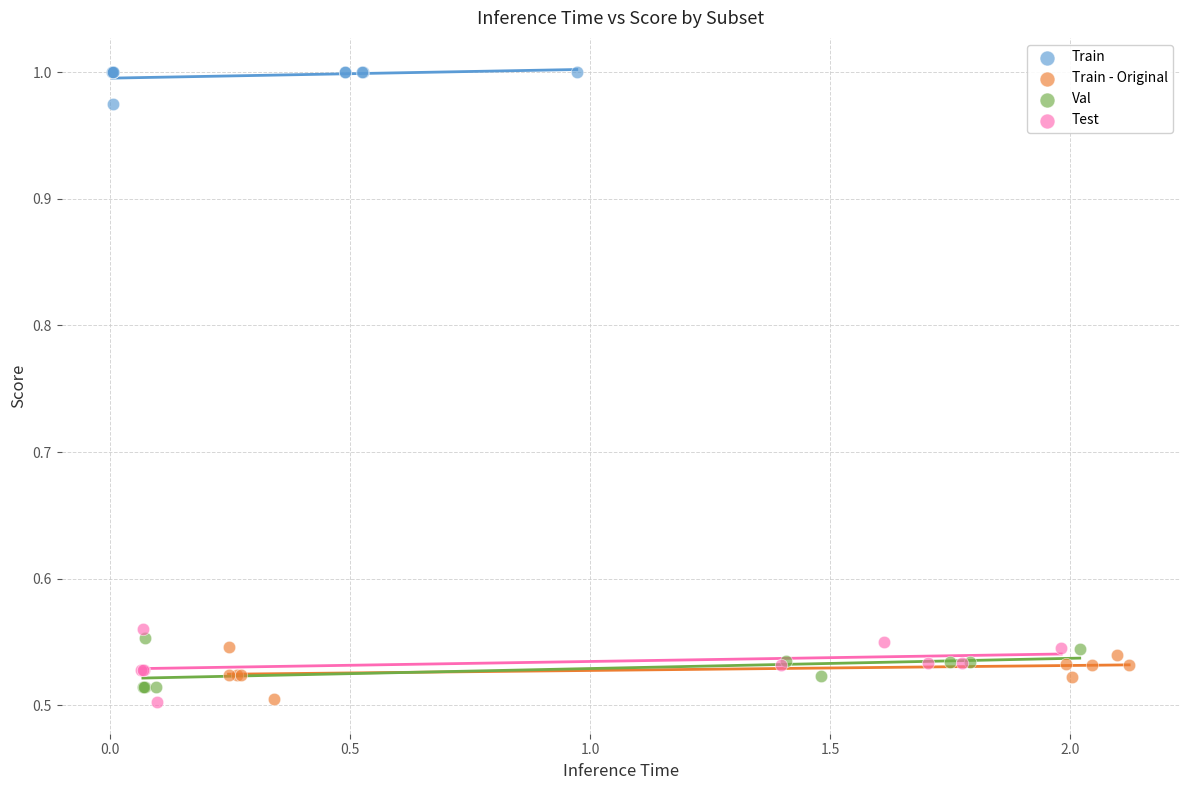

Which series reaches the maximum Y coordinate?

Train